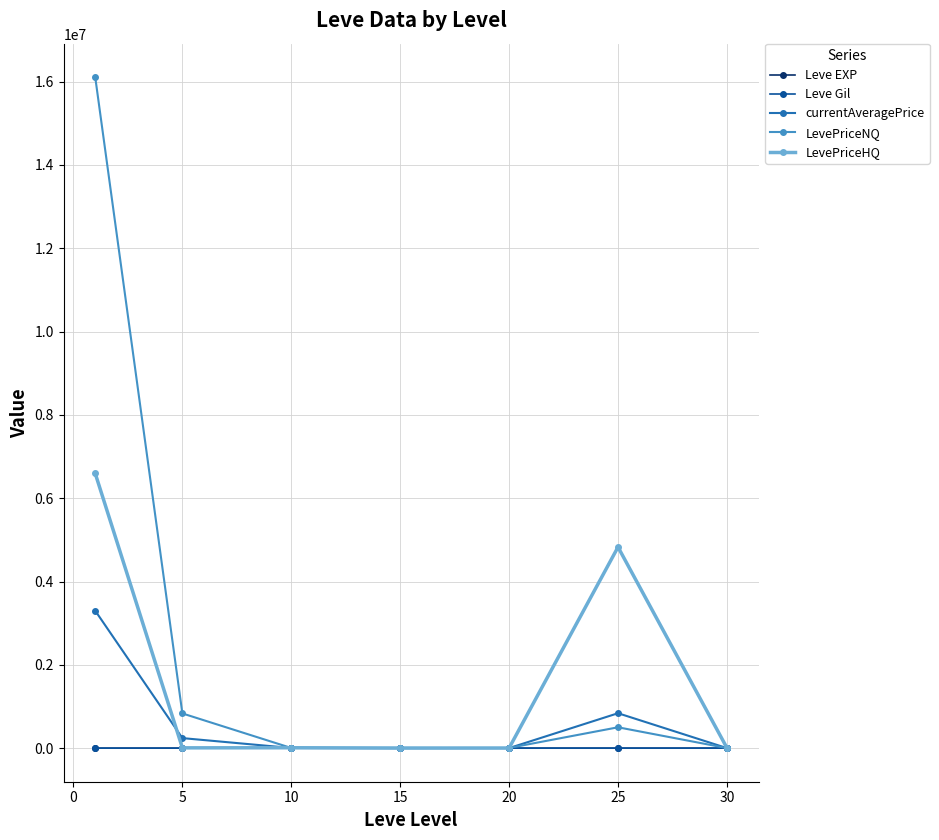

What is the maximum value for currentAveragePrice?

3299035.6